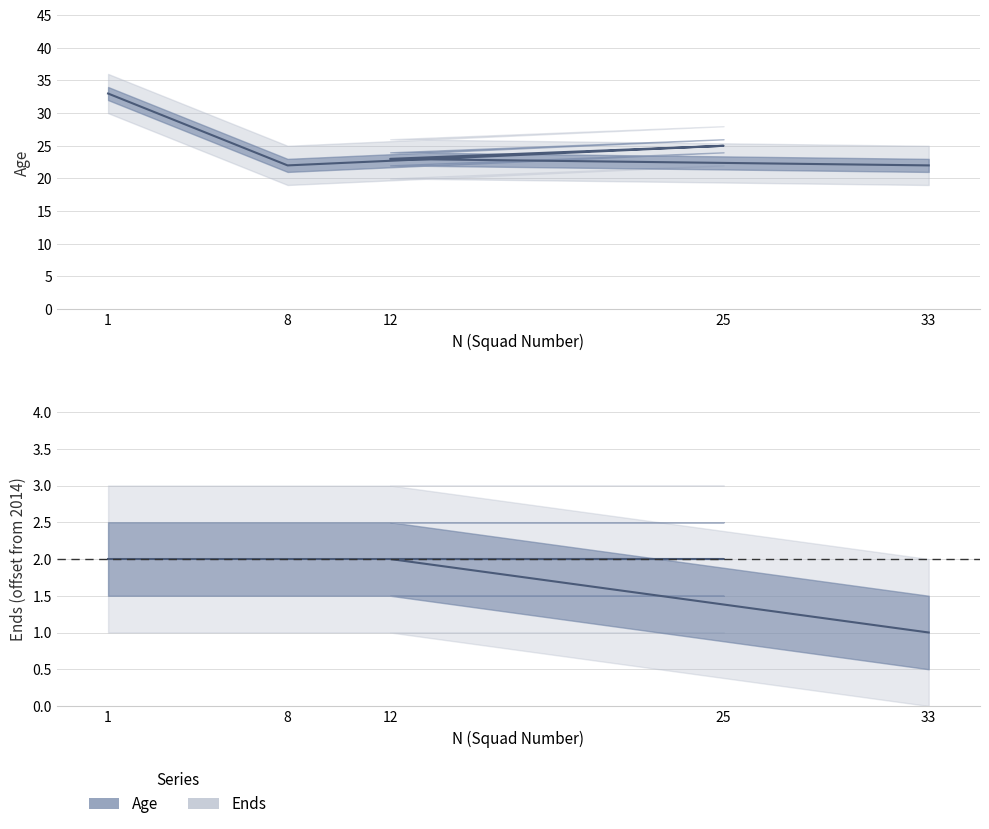

What position from the right is 33?

1